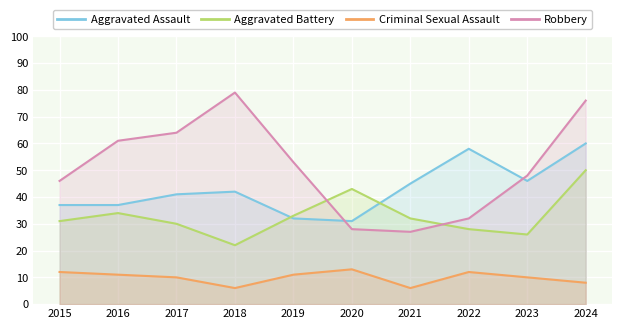

What is the difference between the Criminal Sexual Assault values at 2023 and 2015?

2